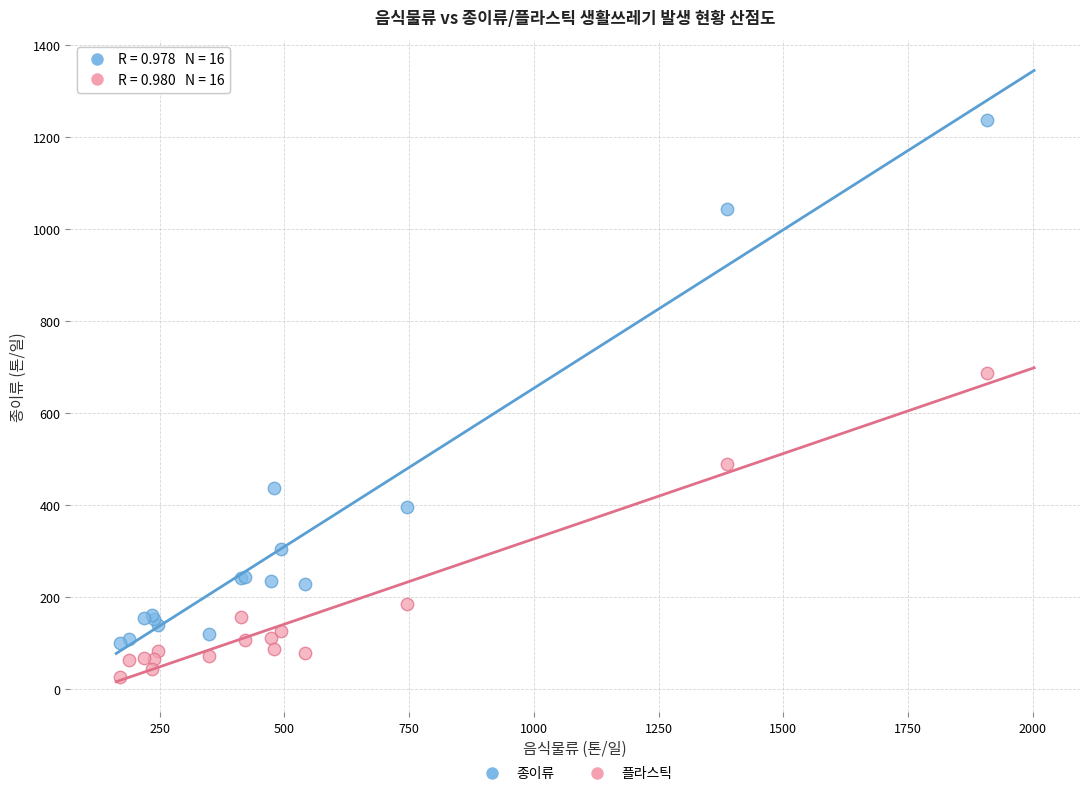

Which series reaches the minimum Y coordinate?

플라스틱